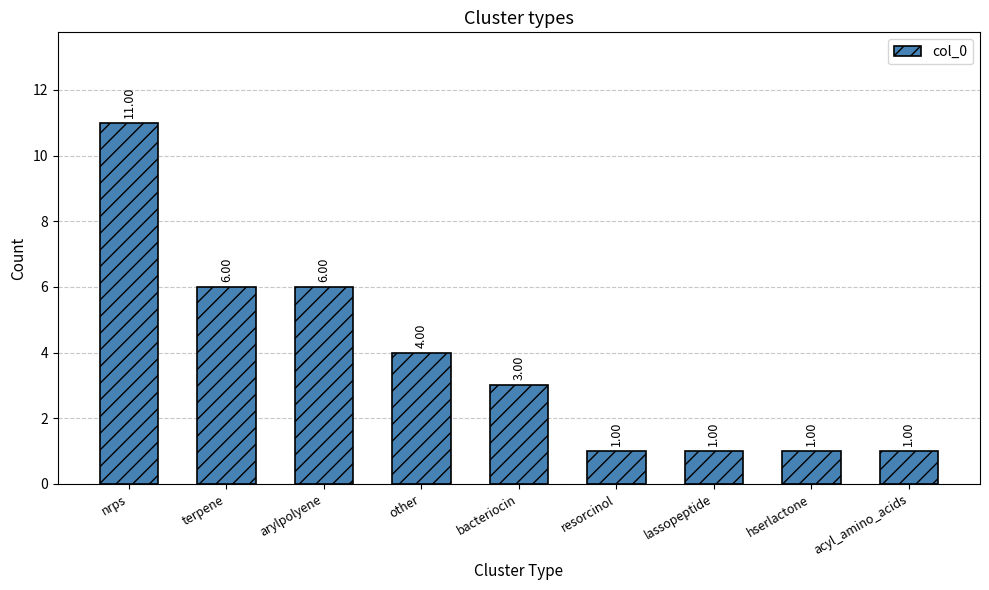

What is the value of the 5th bar from the left?

3